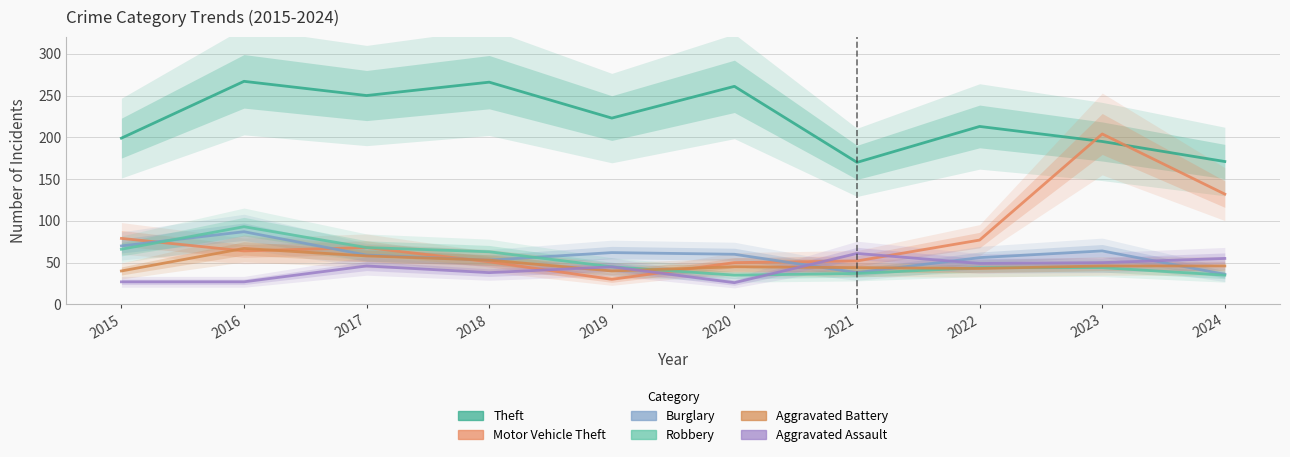

What is the sum of the Robbery values at 2024 and 2015?

101